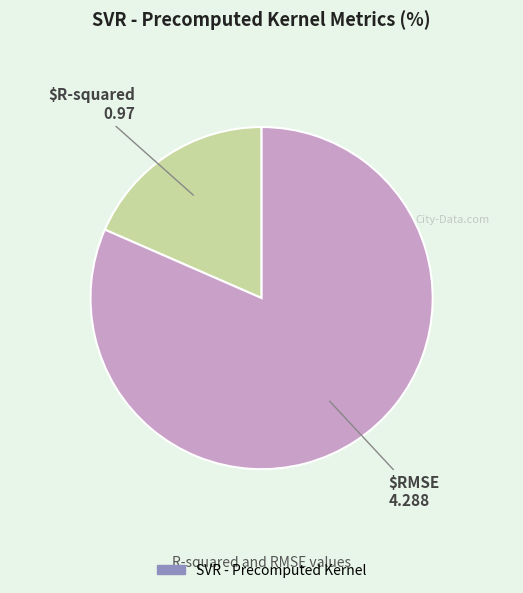

Does any single category account for the majority?

Yes